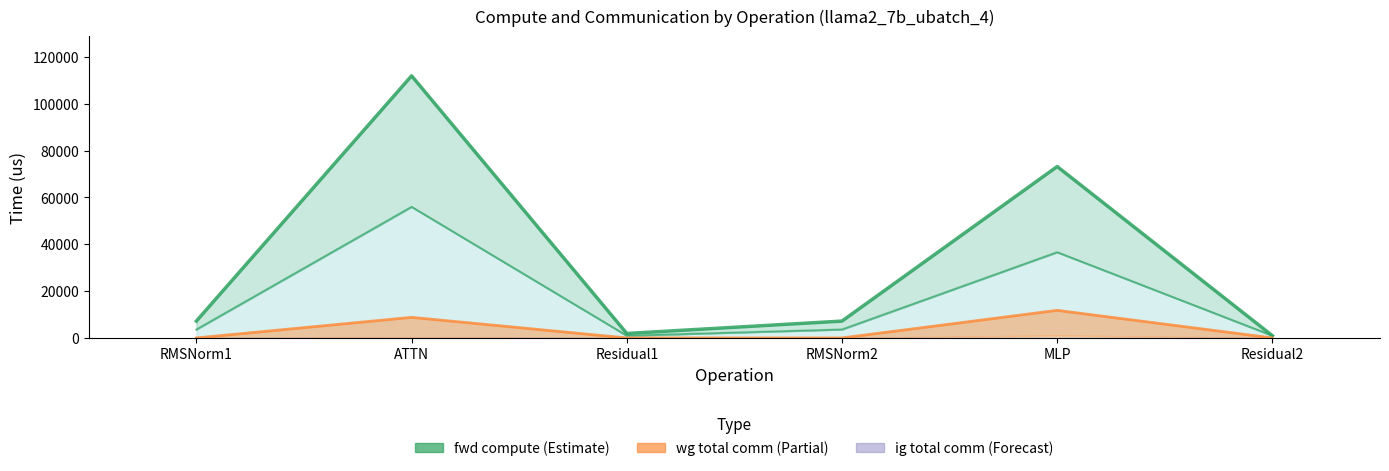

What is the difference between the highest and lowest values at RMSNorm1?

7198.7